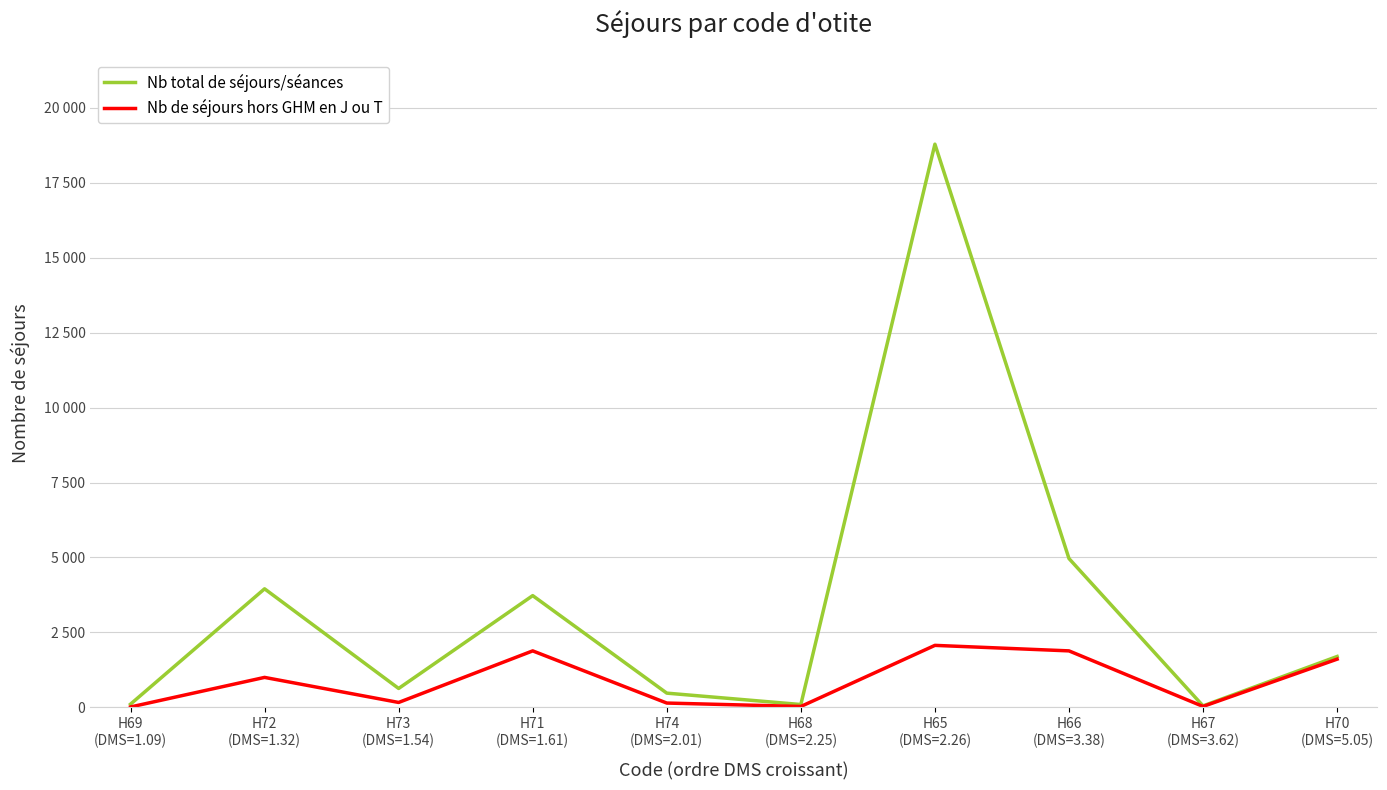

At how many categories does at least one series exceed 7127?

1